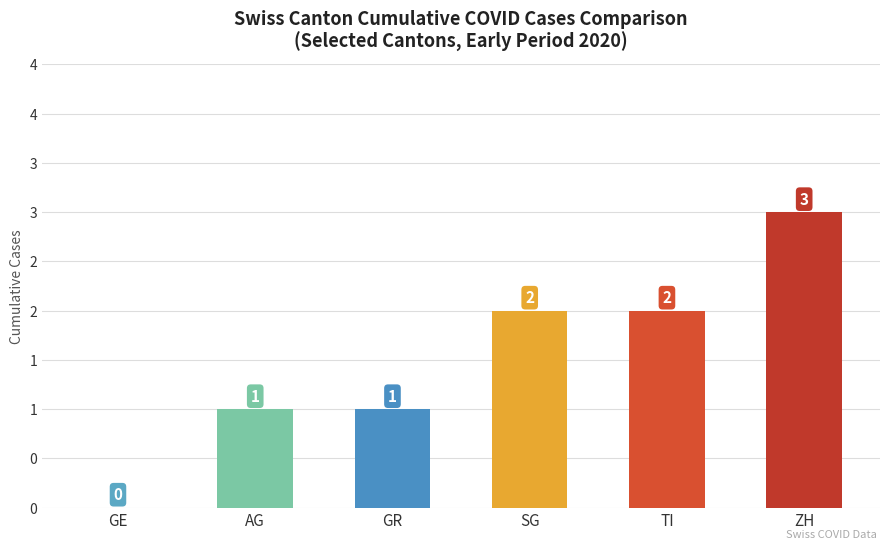

Which has a higher value, TI or SG?

TI